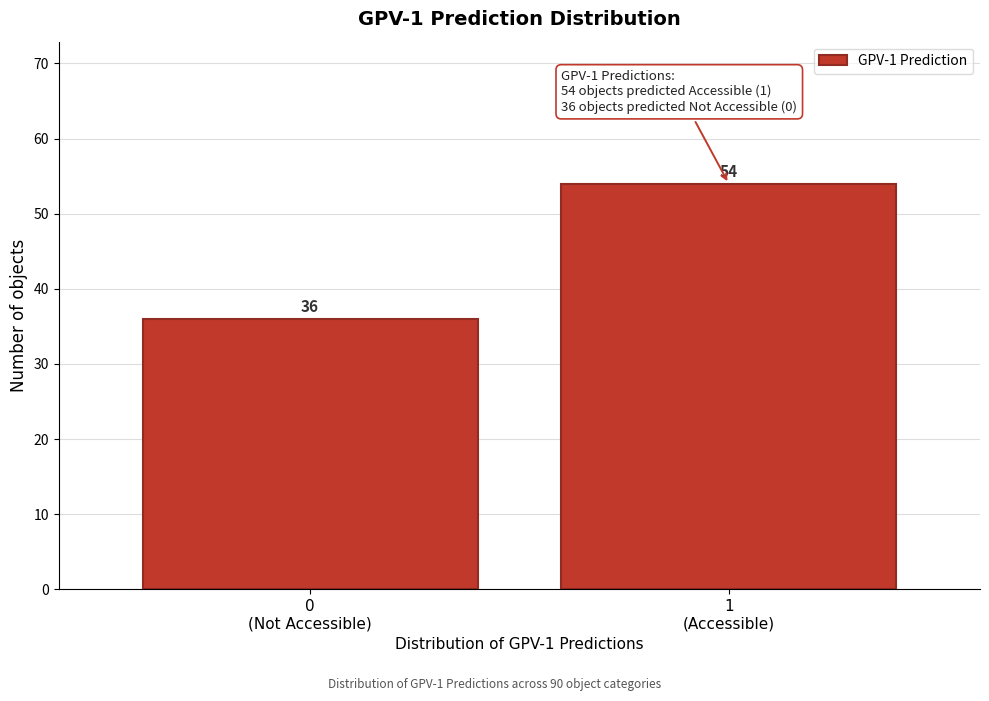

Reading right to left, list all the values displayed in this chart.

54	36